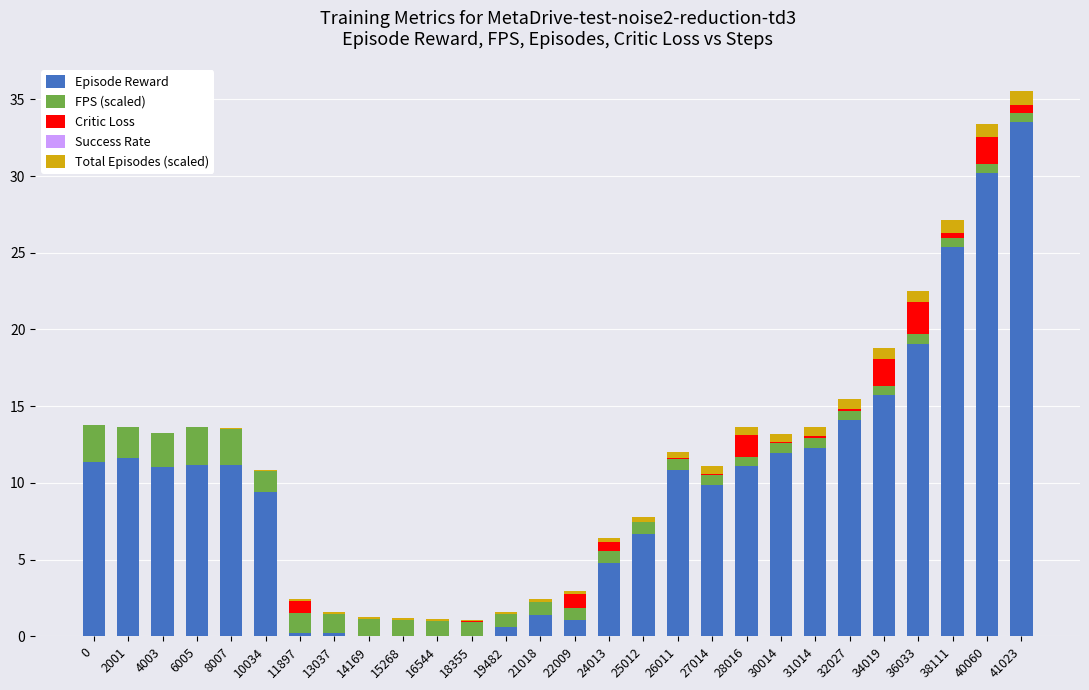

What is the maximum value for Episode Reward?

33.5